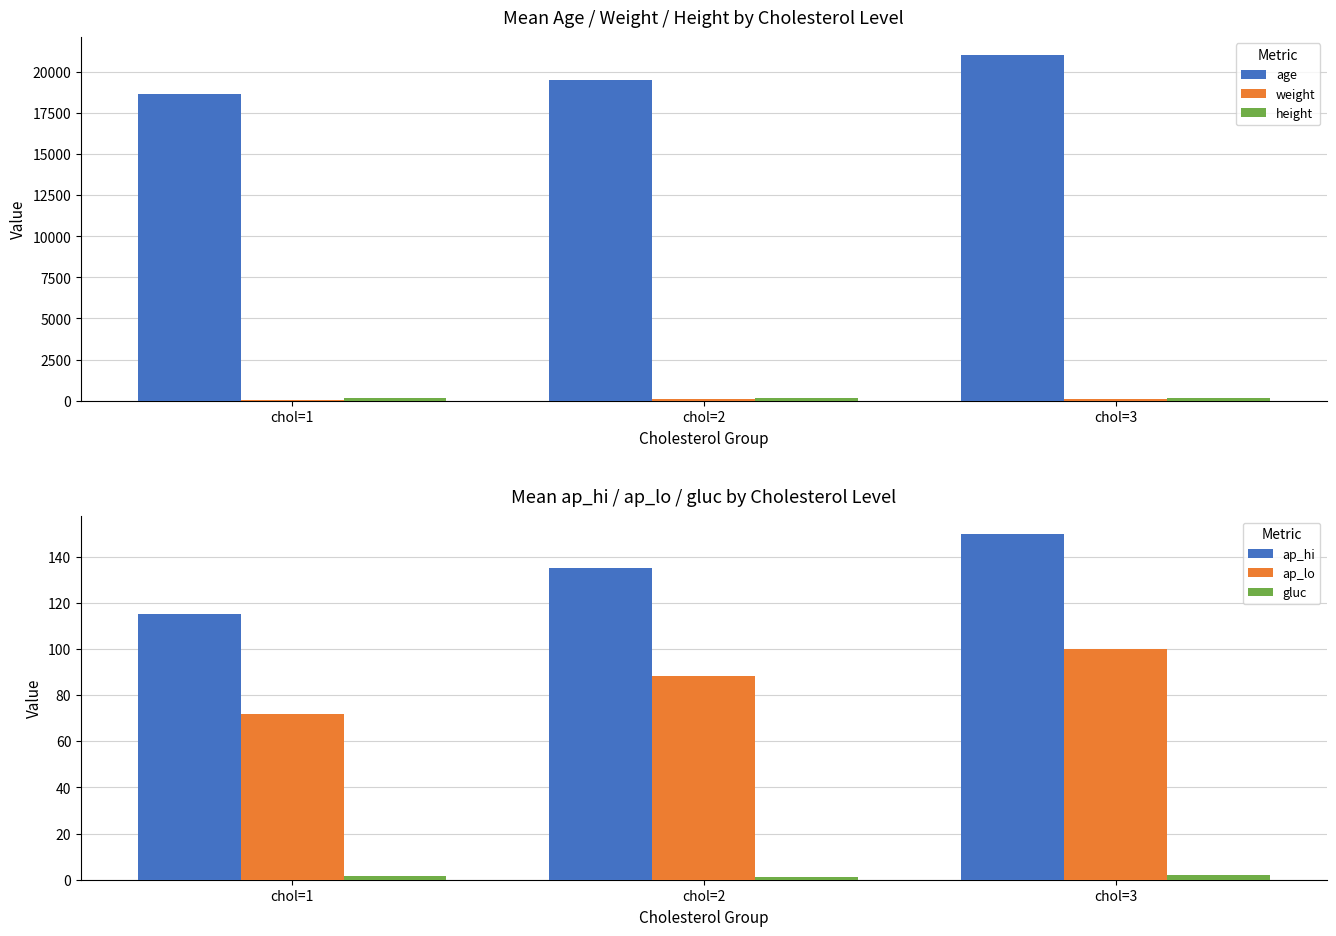

What are all the series names shown in the legend?

age, weight, height, ap_hi, ap_lo, gluc